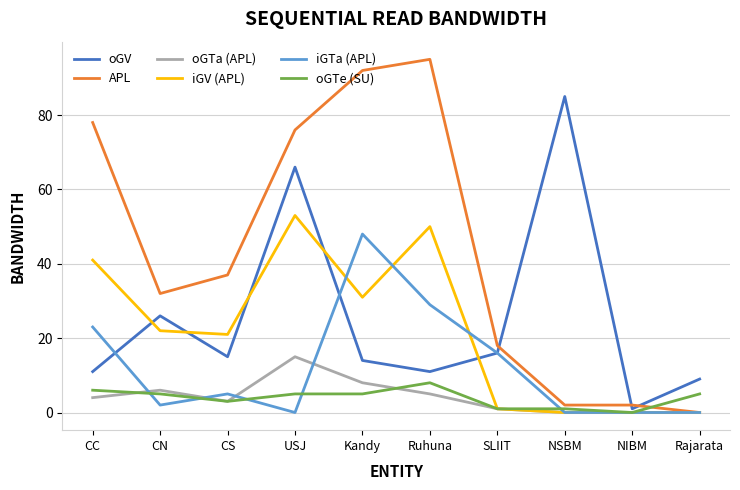

In oGTa (APL), how many points are higher than both neighbors (excluding endpoints)?

2